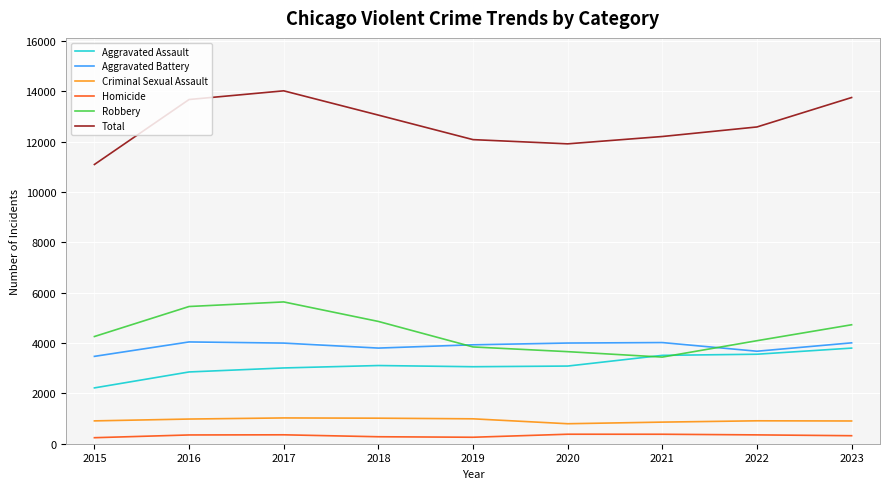

How many interior local valleys does the Total series have?

1